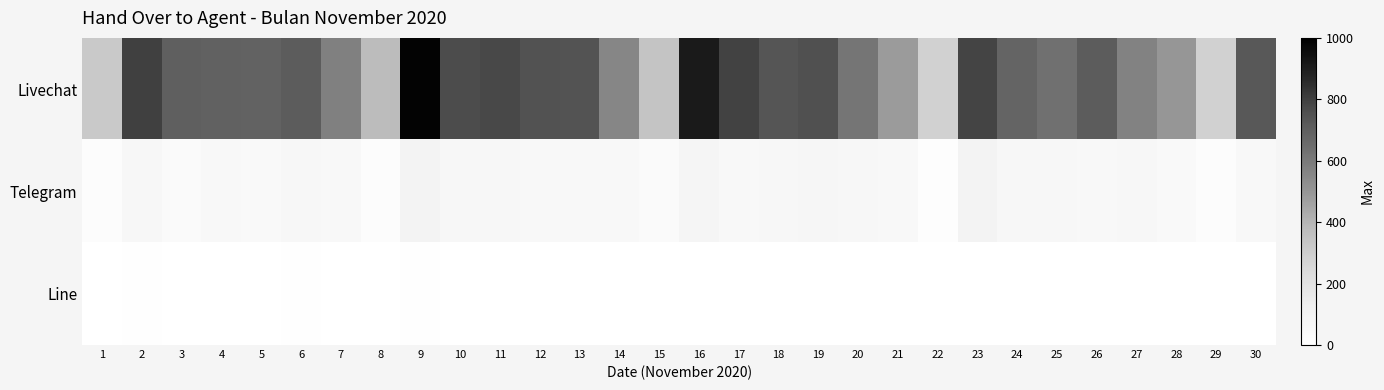

Reading left to right, list all the values displayed in this chart.

Livechat: 1=317	2=799	3=699	4=688	5=687	6=708	7=576	8=375	9=985	10=764	11=774	12=749	13=745	14=556	15=342	16=909	17=791	18=737	19=750	20=615	21=481	22=285	23=787	24=677	25=635	26=708	27=568	28=499	29=284	30=726
Telegram: 1=23	2=63	3=36	4=52	5=48	6=65	7=51	8=20	9=96	10=65	11=67	12=58	13=54	14=54	15=36	16=85	17=57	18=66	19=71	20=59	21=51	22=17	23=99	24=66	25=62	26=54	27=62	28=47	29=27	30=56
Line: 1=0	2=4	3=2	4=1	5=2	6=4	7=1	8=0	9=4	10=0	11=0	12=0	13=0	14=0	15=0	16=0	17=0	18=0	19=0	20=0	21=0	22=0	23=0	24=0	25=0	26=0	27=0	28=0	29=0	30=0